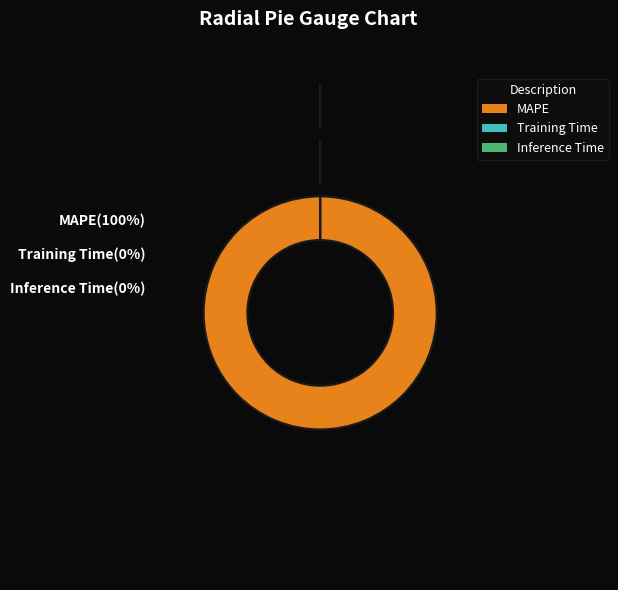

How many slices are in this pie chart?

3